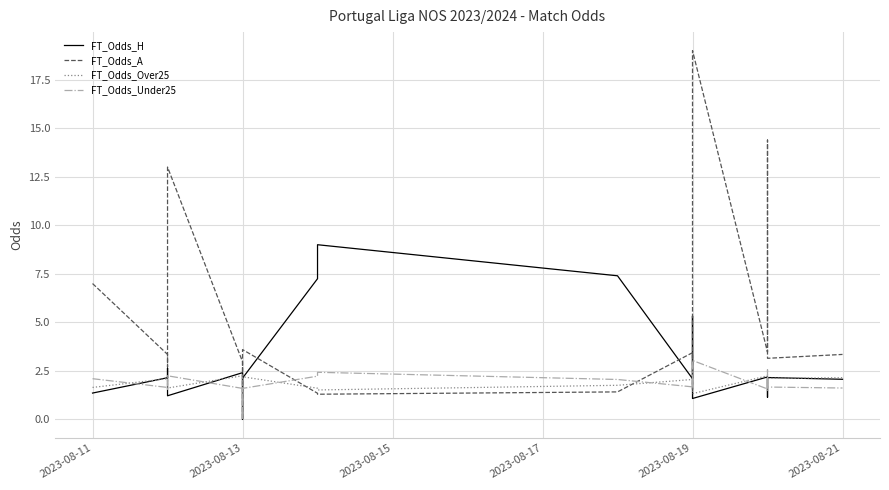

Is it true that FT_Odds_H equals 0.9 at 2023-08-21?

False